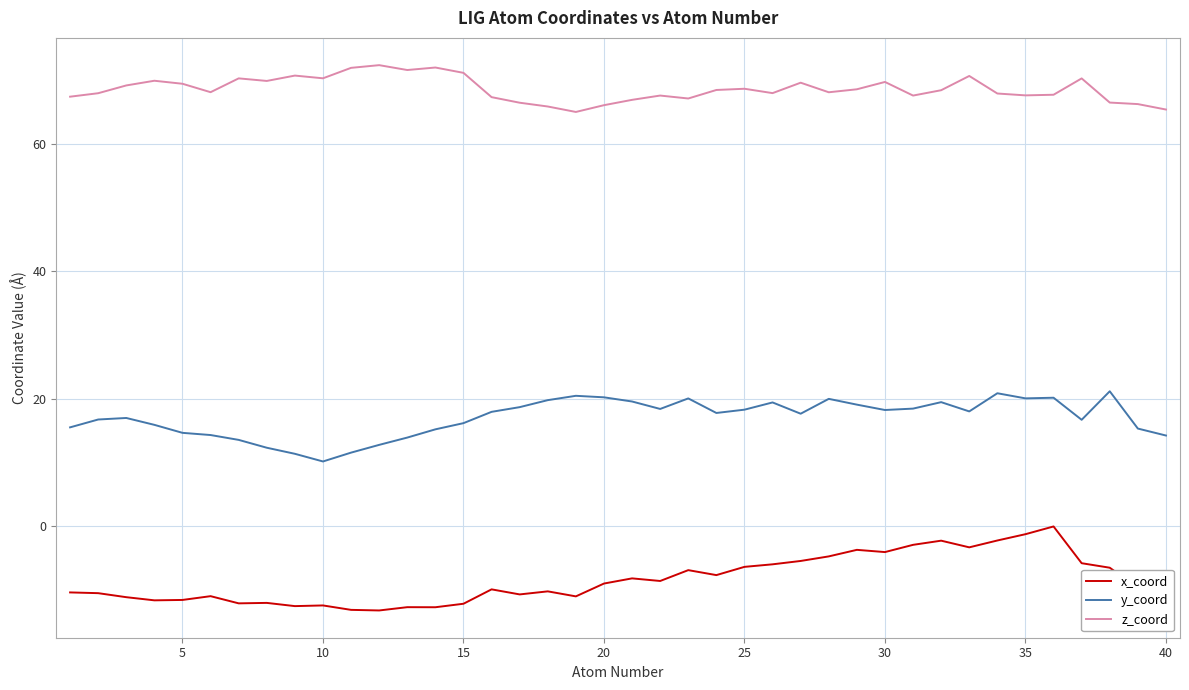

What is the difference between the maximum and minimum values in the x_coord series?

13.2